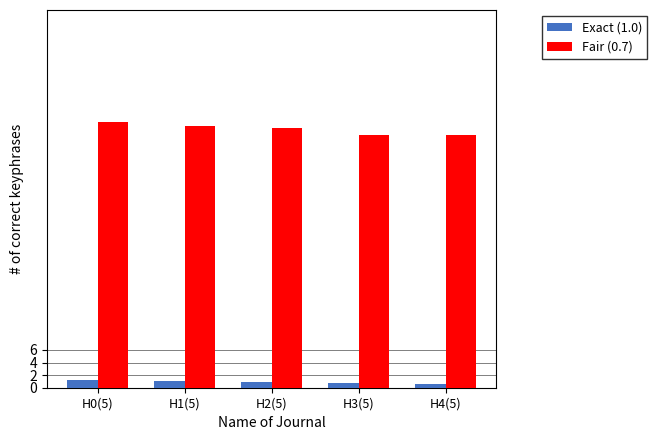

The Exact (1.0) series shows 0.8 at H3(5). True or false?

True